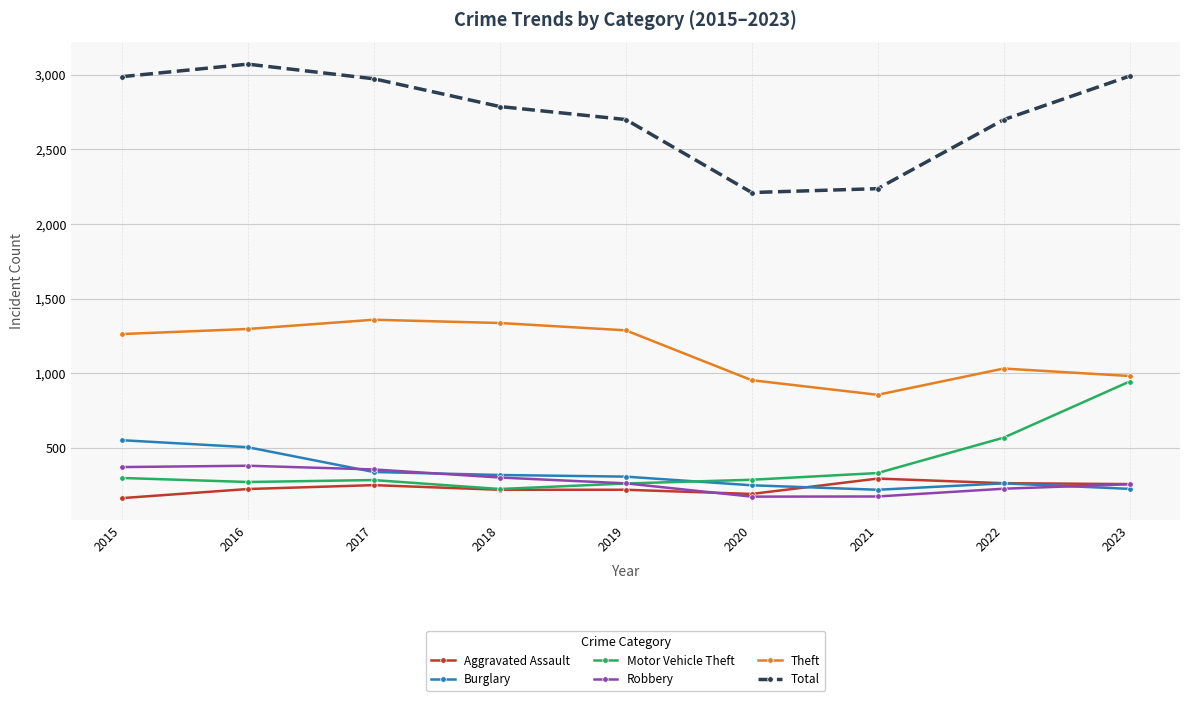

The value of Theft at 2021 is 856. True or false?

True